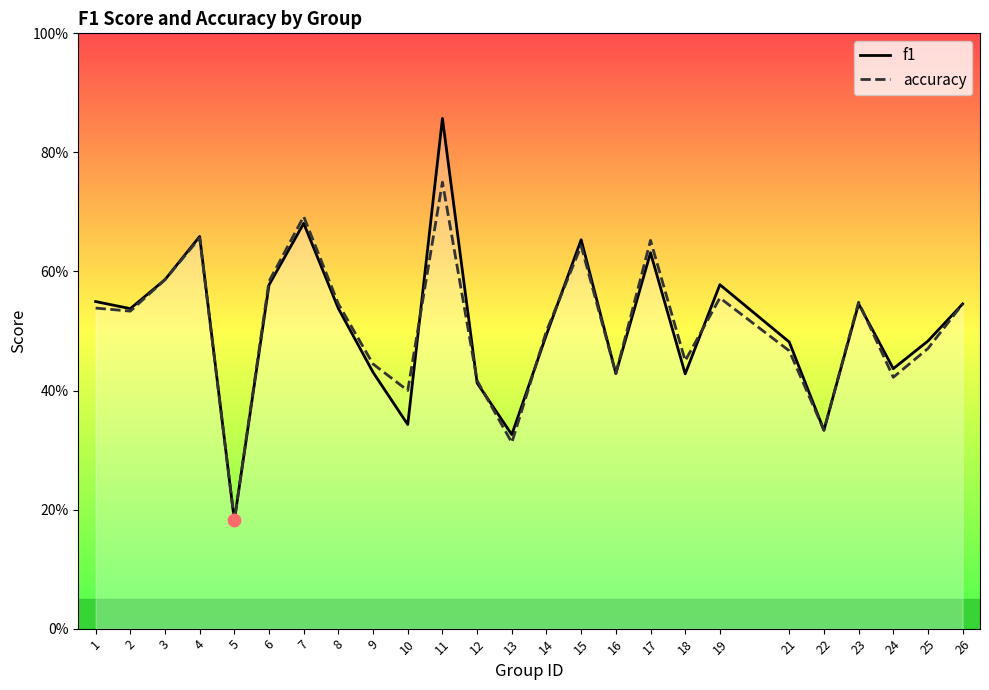

What is the total value across all series at 23?

1.1